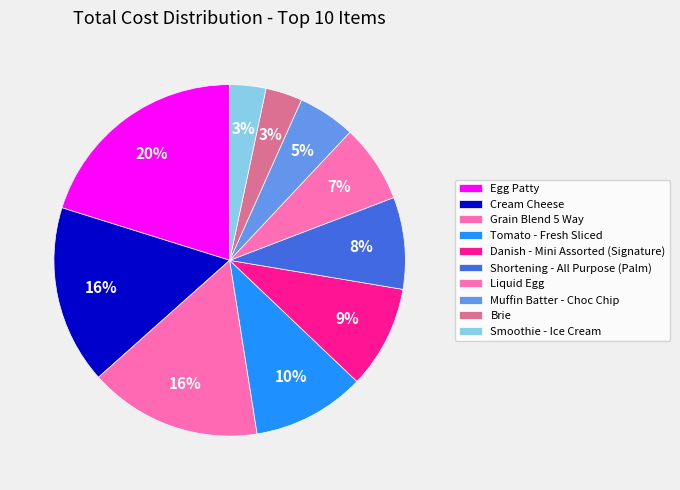

Combined, do Danish - Mini Assorted (Signature) and Brie account for over 50%?

No